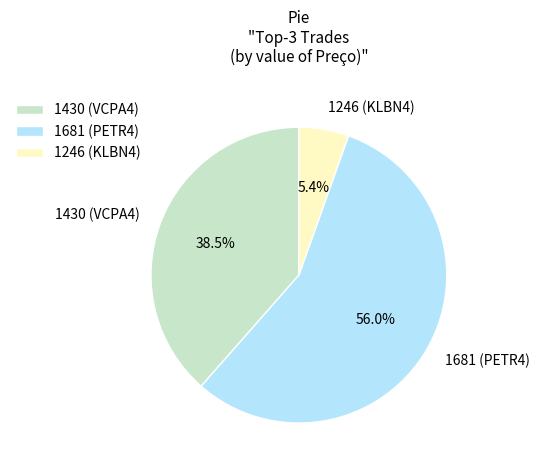

Between 1430 (VCPA4) and 1246 (KLBN4), which is larger?

1430 (VCPA4)